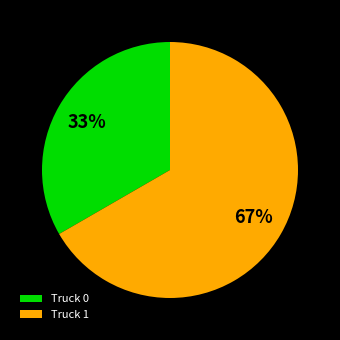

To the nearest percent, what percentage of the pie is Truck 1?

67%